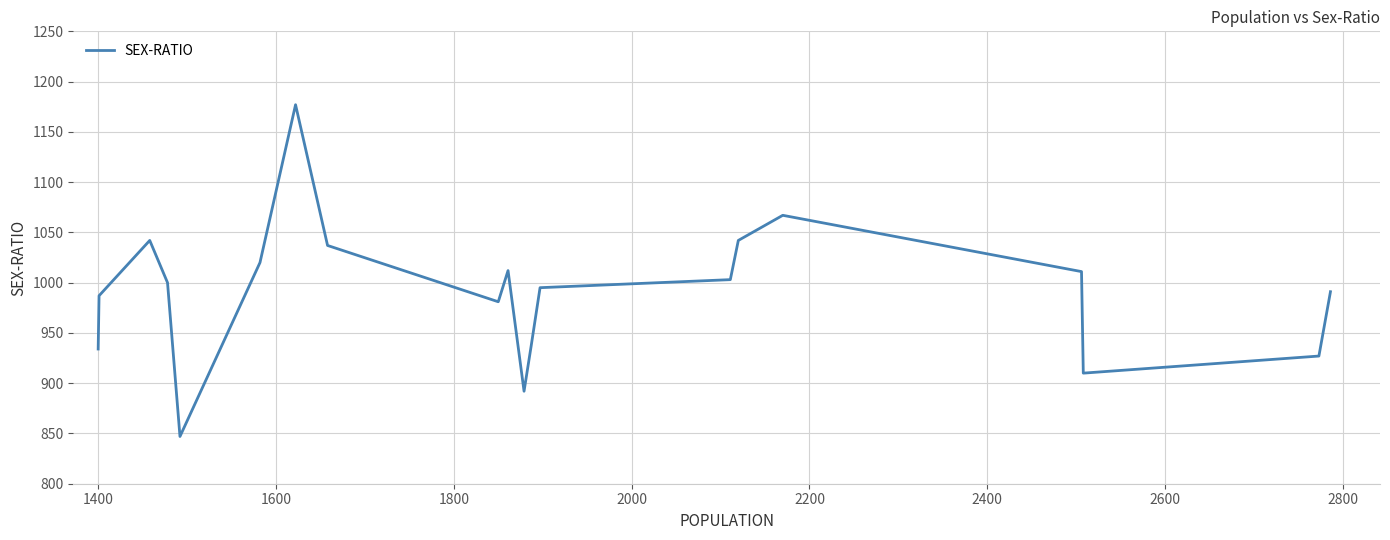

What is the difference between the maximum and minimum values?

330